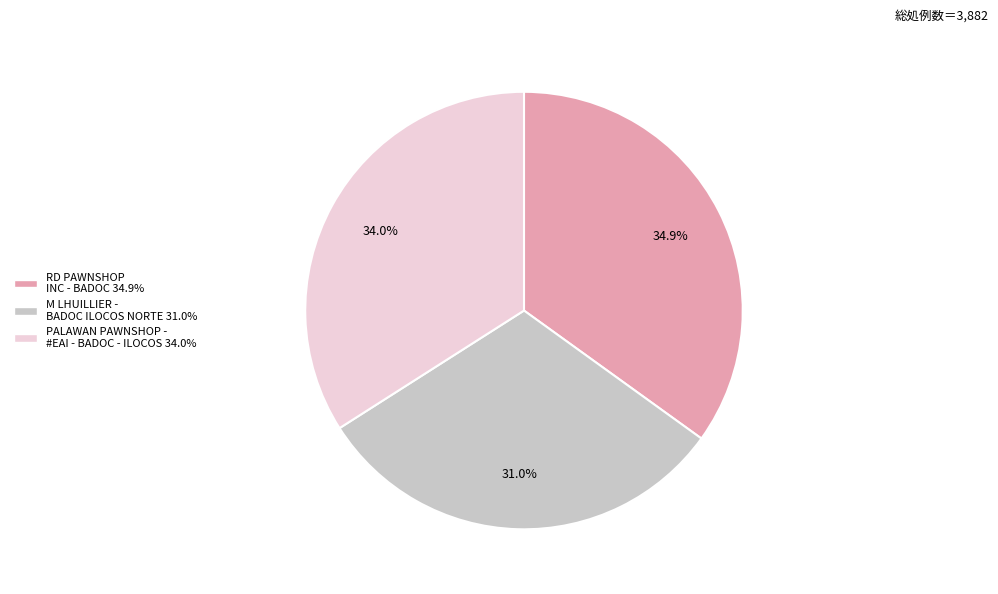

How many segments does this pie chart have?

3